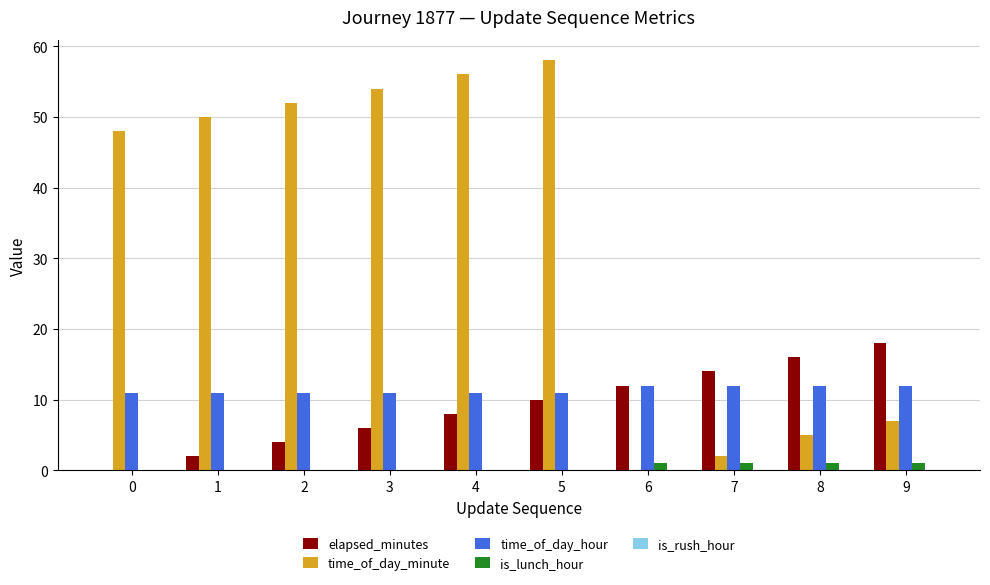

Which category has the highest value in the time_of_day_minute series?

5